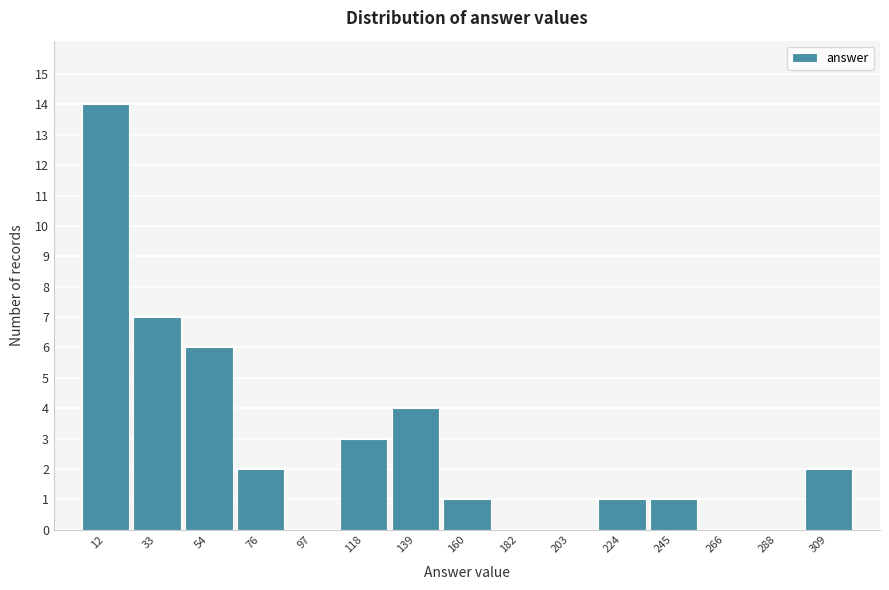

Reading left to right, transcribe all the data shown in this chart.

12=14	33=7	54=6	76=2	97=0	118=3	139=4	160=1	182=0	203=0	224=1	245=1	266=0	288=0	309=2